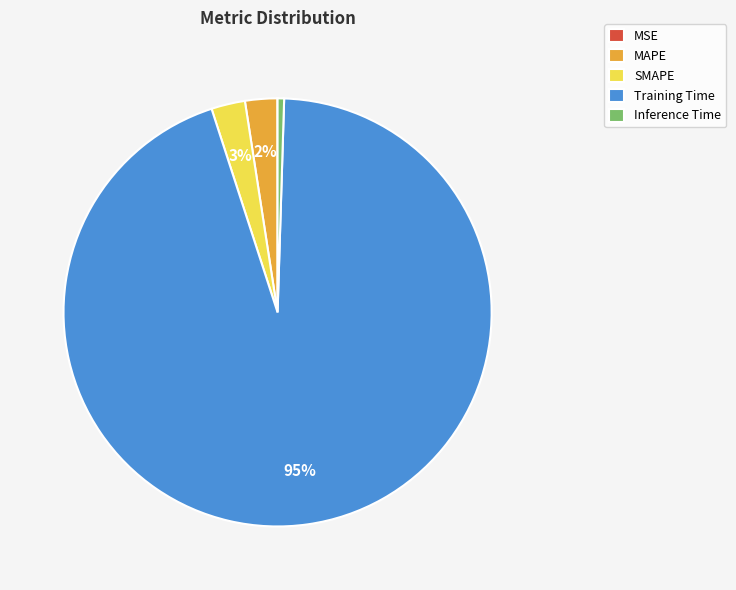

To the nearest percent, what percentage of the pie is Training Time?

95%